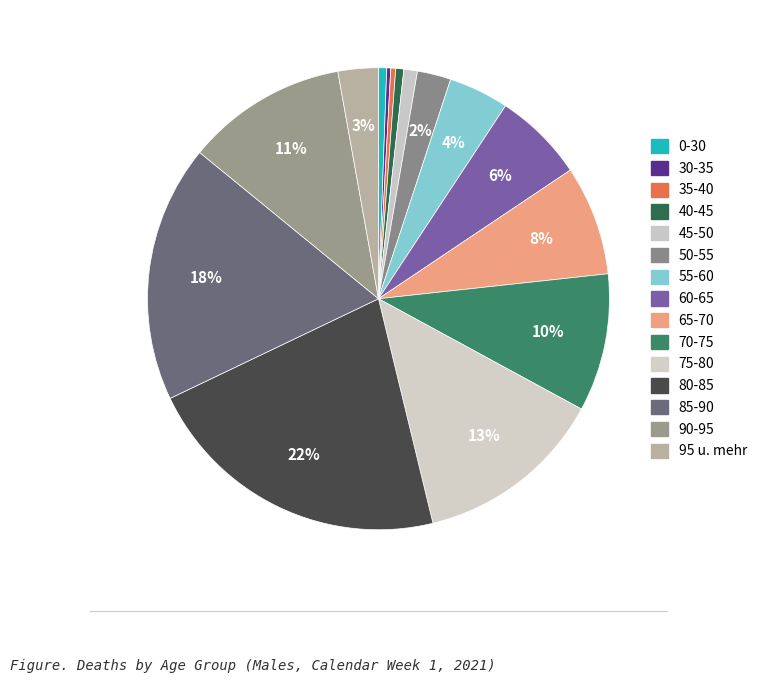

How many segments does this pie chart have?

15